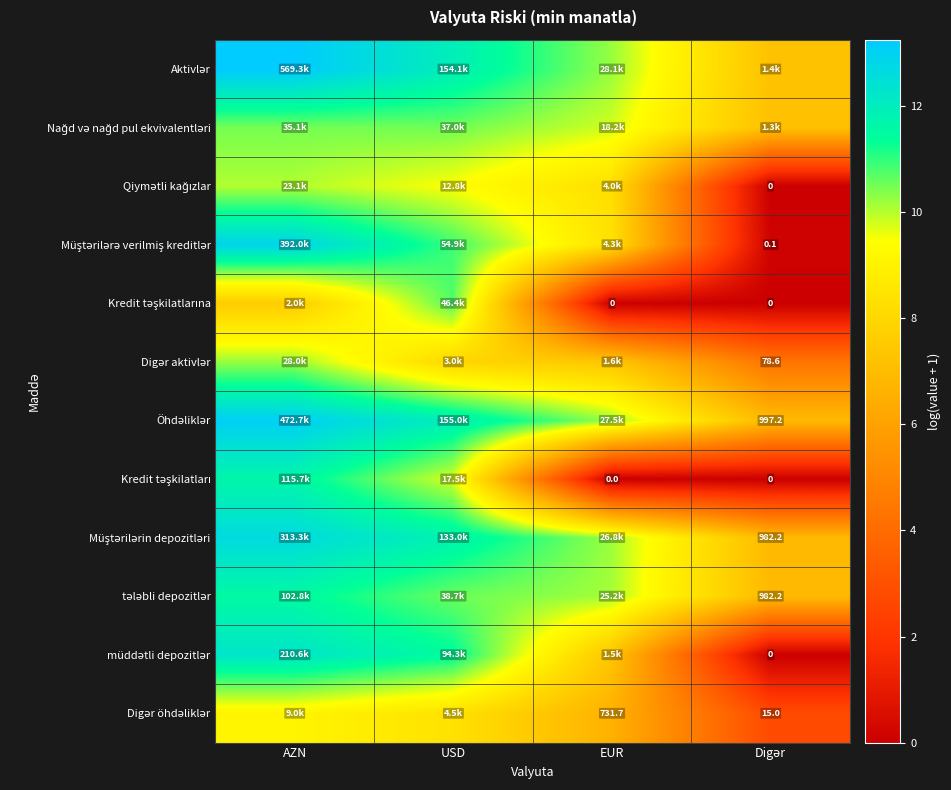

Is the value of Müştərilərin depozitləri at AZN greater than the value of tələbli depozitlər at Digər?

Yes